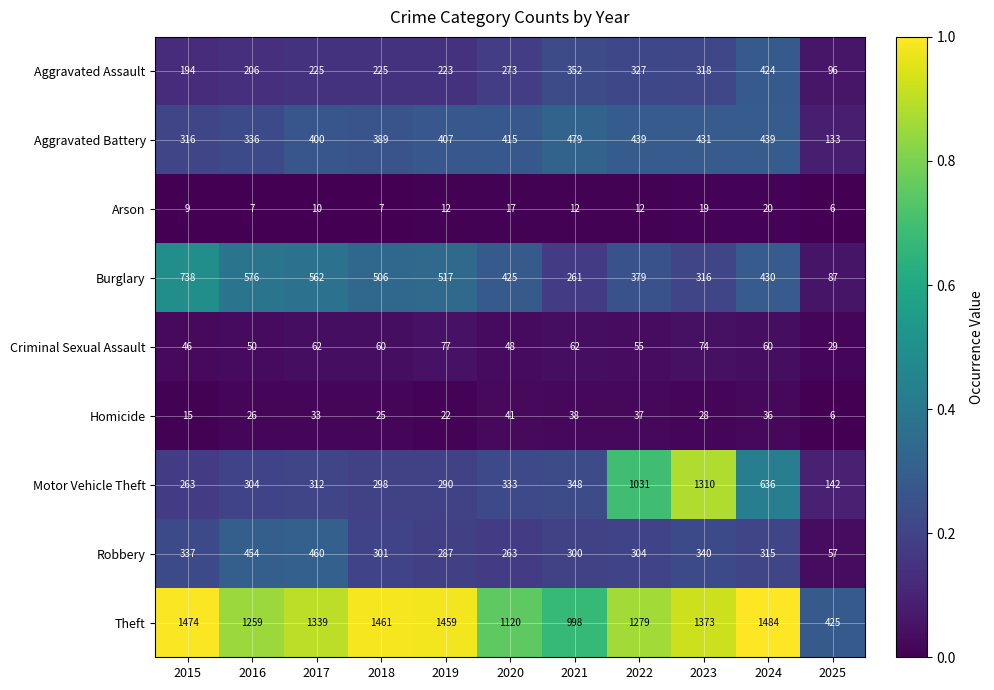

Rank the series by their maximum value, from highest to lowest.

Theft, Motor Vehicle Theft, Burglary, Aggravated Battery, Robbery, Aggravated Assault, Criminal Sexual Assault, Homicide, Arson